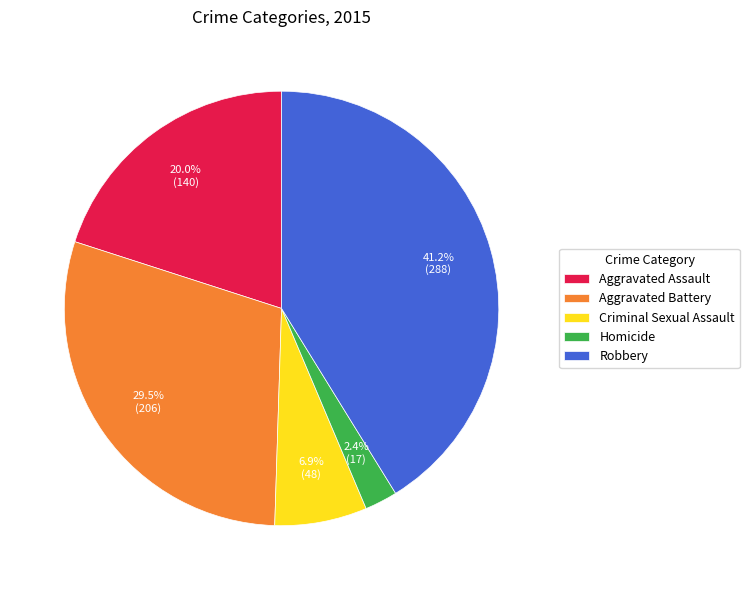

Is there a majority slice in this chart?

No